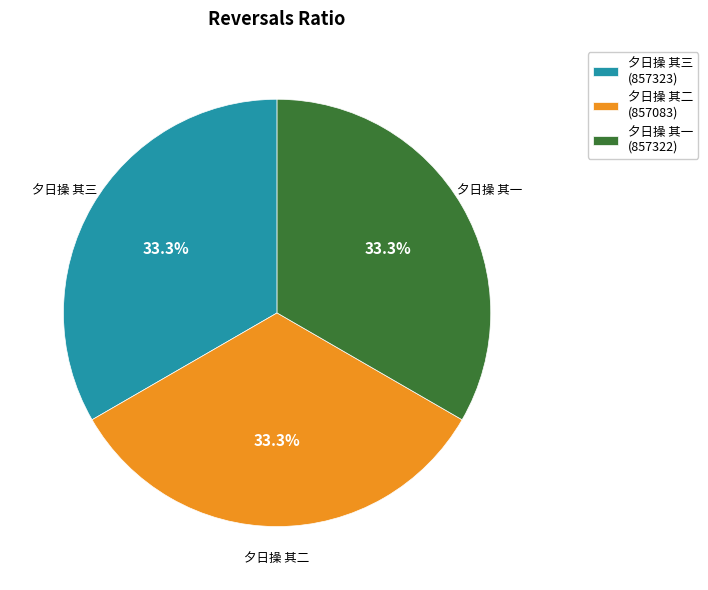

Is the sum of 夕日操 其一 and 夕日操 其三 greater than half?

Yes